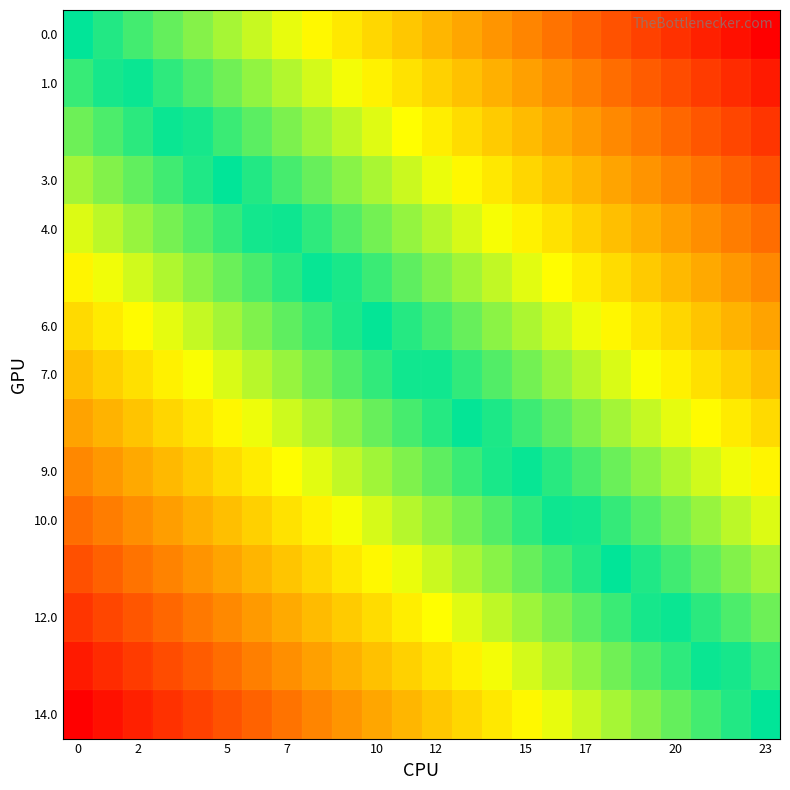

How many distinct data groups are displayed?

15